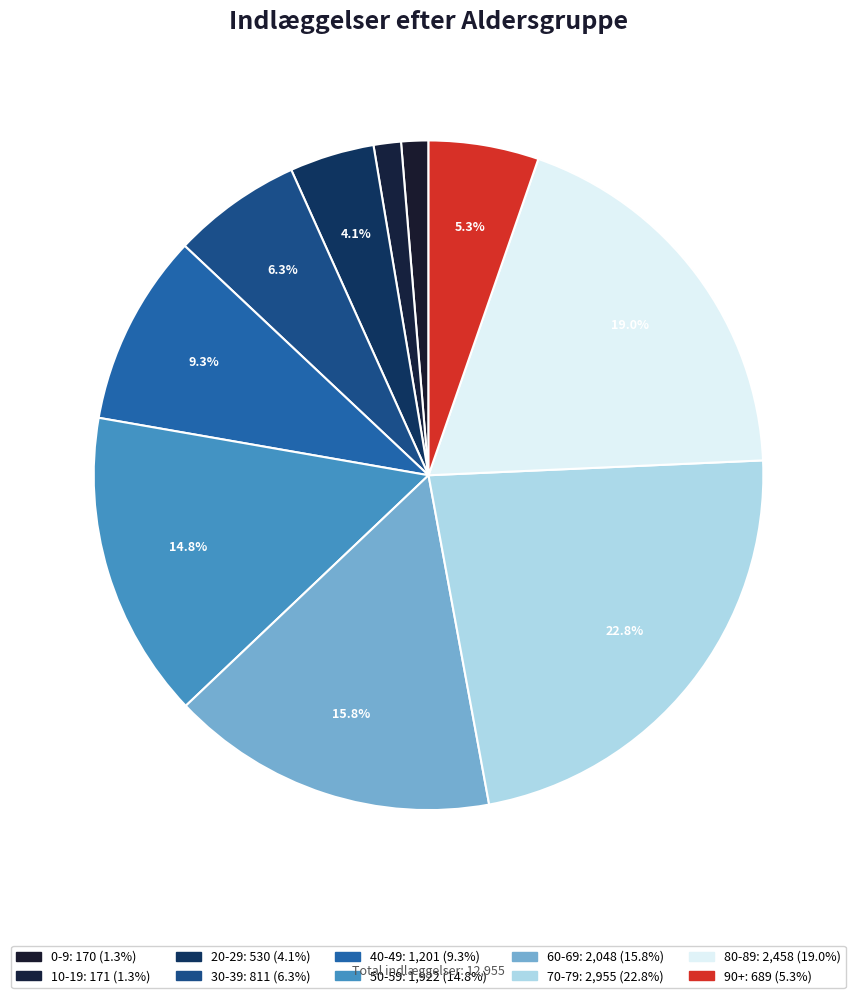

How many segments does this pie chart have?

10